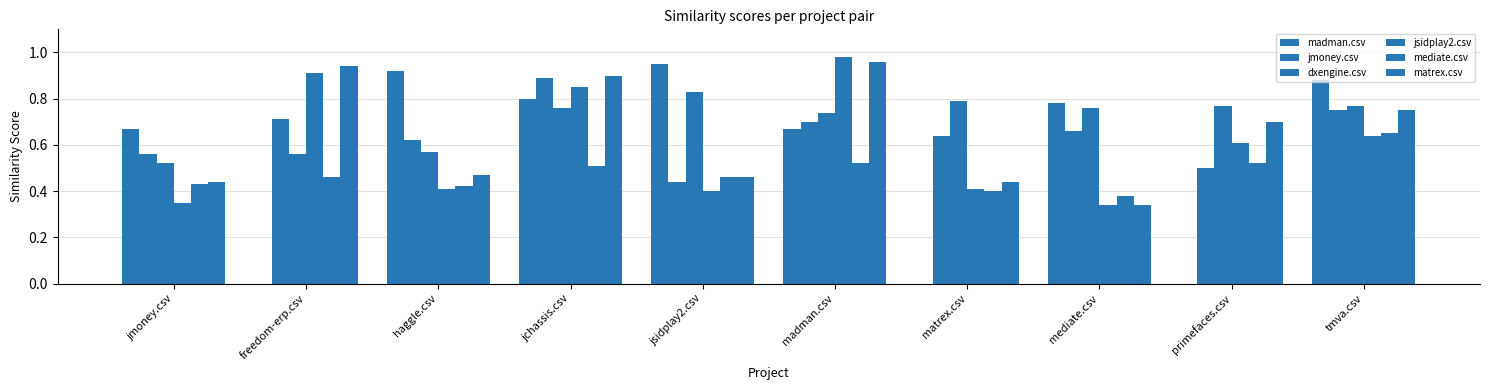

Count the number of data series in this chart.

6